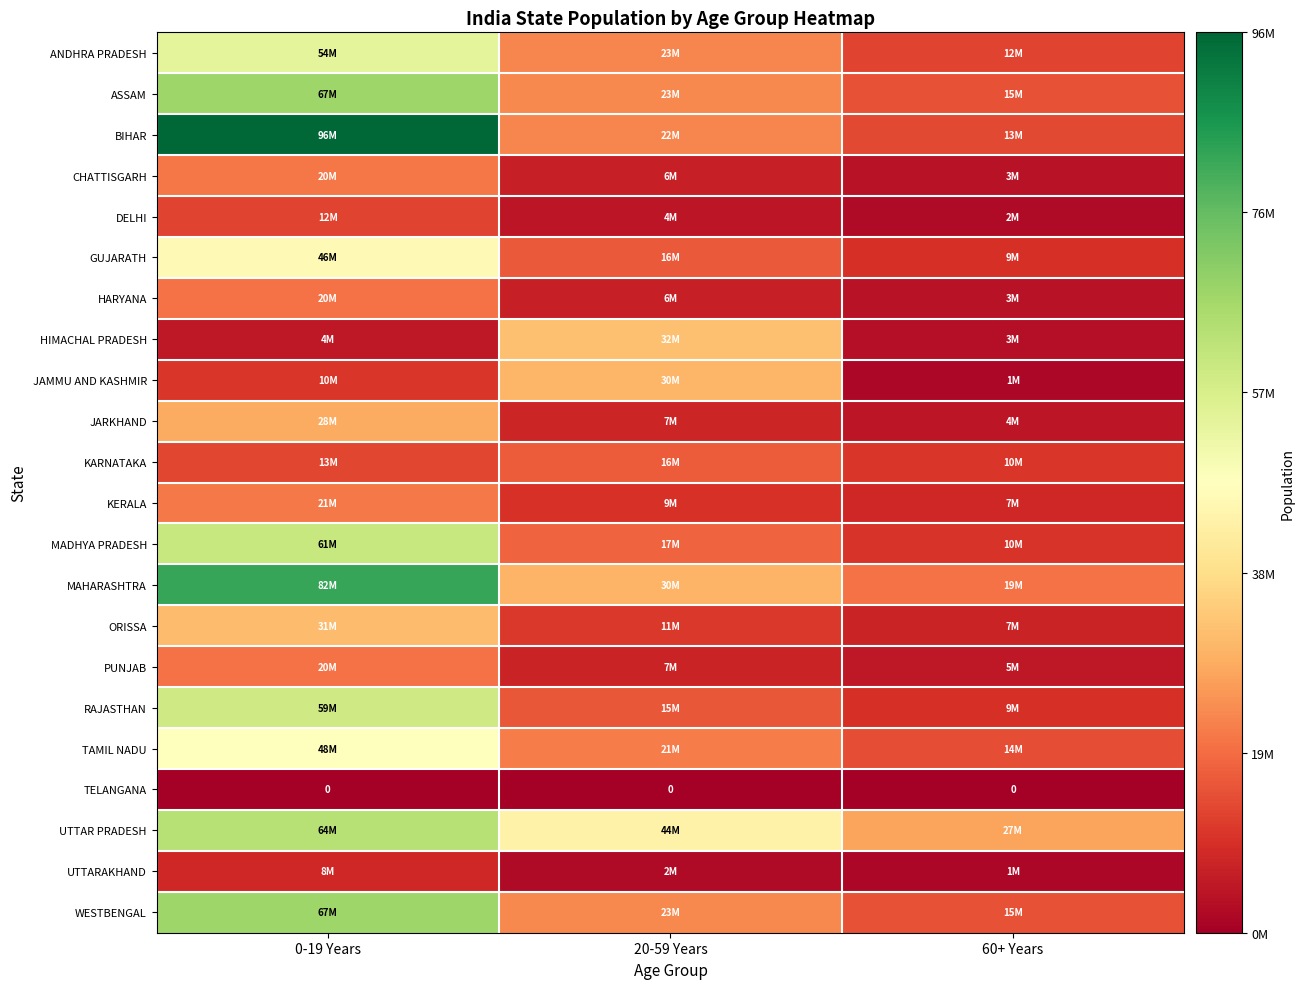

Which series has the widest spread of values?

BIHAR